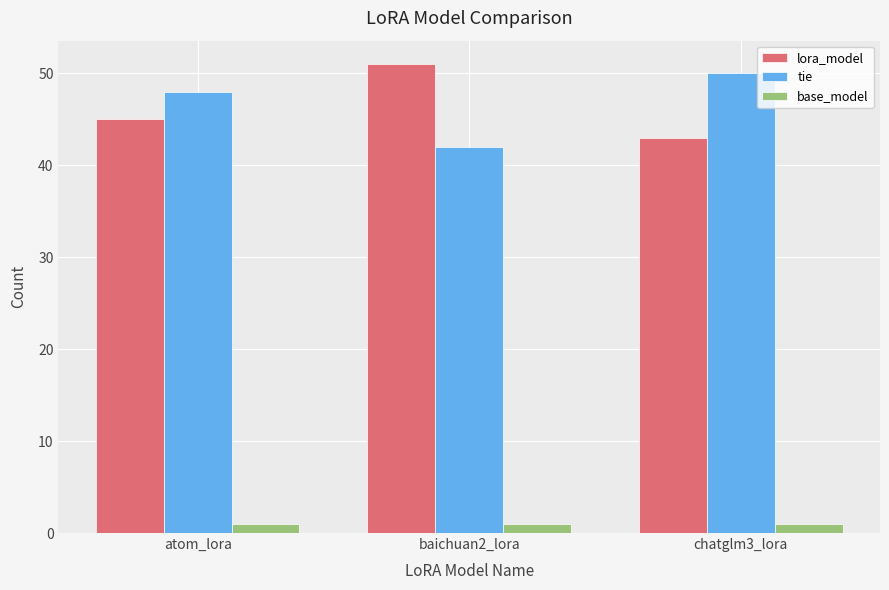

Which label corresponds to the largest value in the chart?

baichuan2_lora